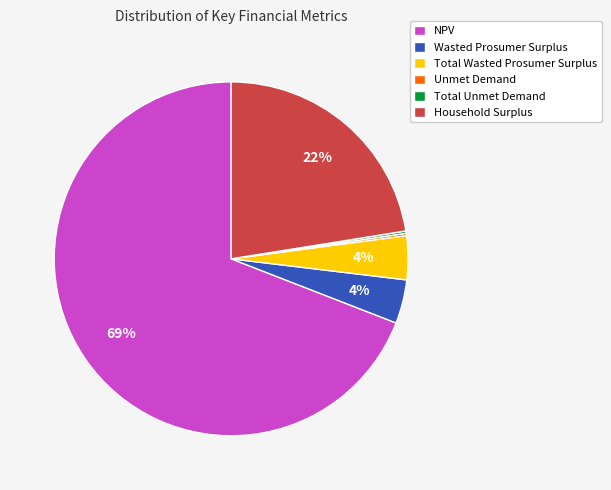

The Wasted Prosumer Surplus slice represents 4% of the pie. True or false?

True